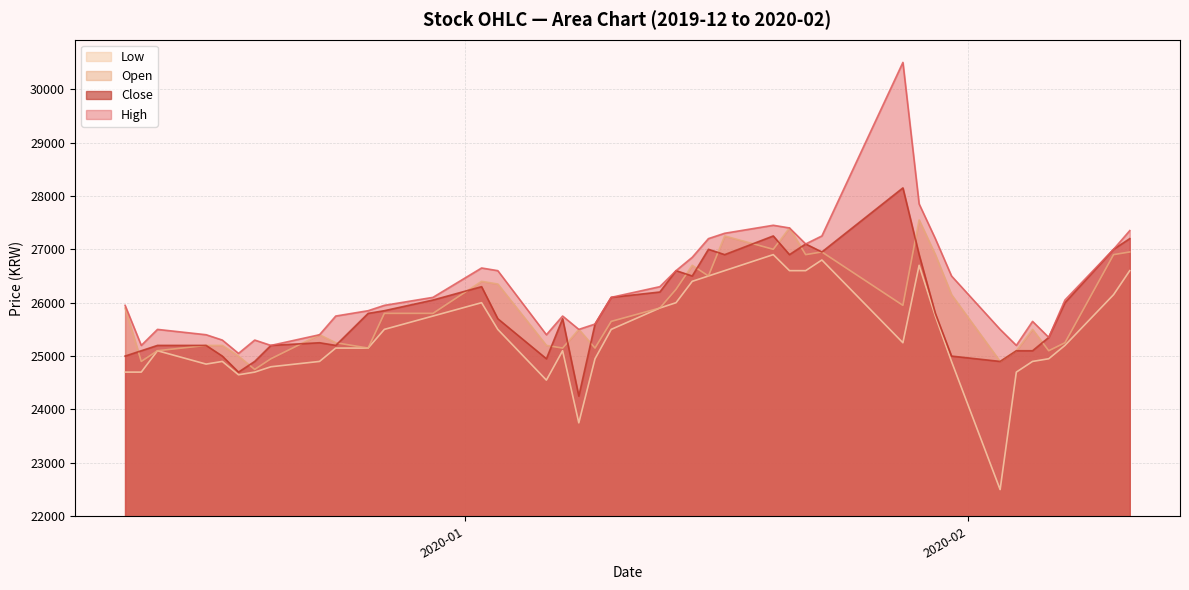

Does the chart display data point markers on the line(s)?

No